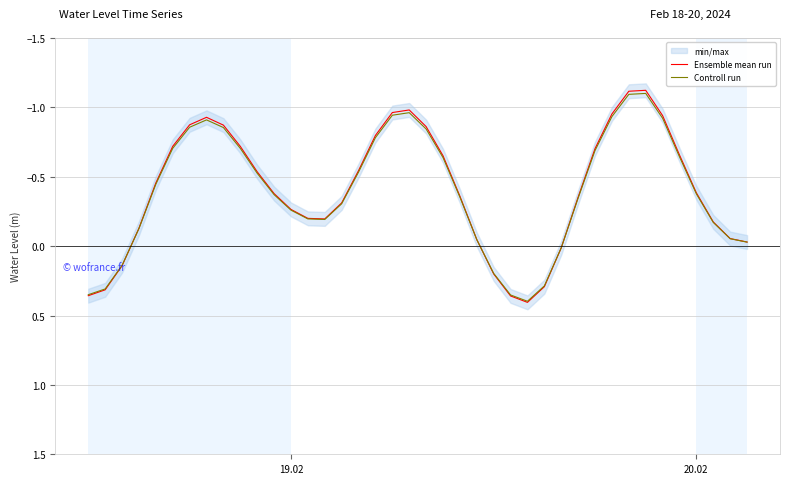

What is the lowest value of the Controll run series?

-1.1